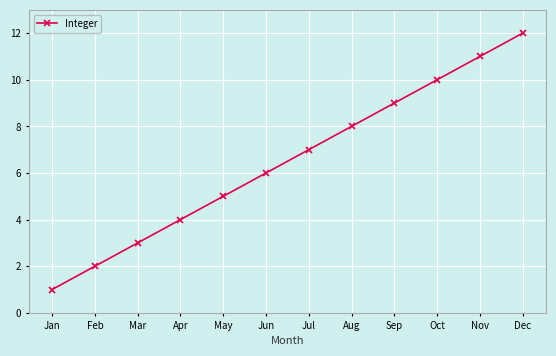

Does the chart display data point markers on the line(s)?

Yes